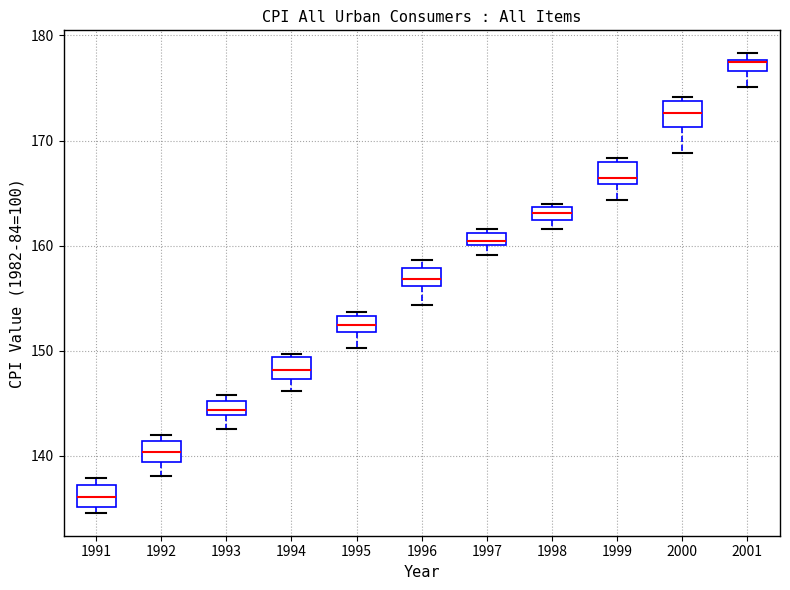

Where is the lower edge of the box at x = 1999 on the y-axis? The values are not printed on the chart, so give them approximately, as read against the axis.

166